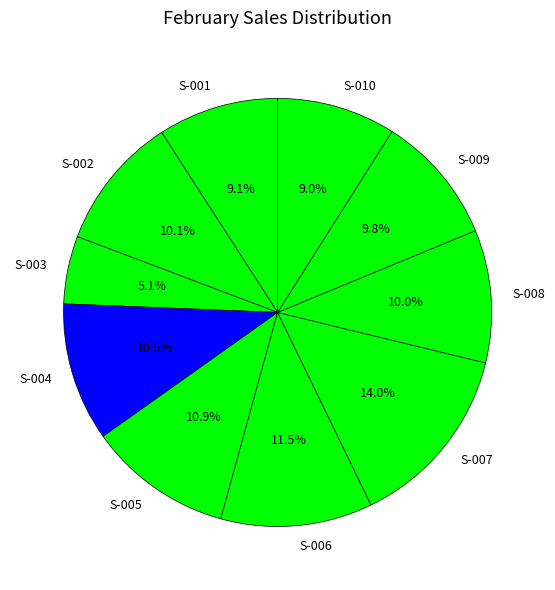

What is the ratio of the value at S-008 to the value at S-005?

0.9